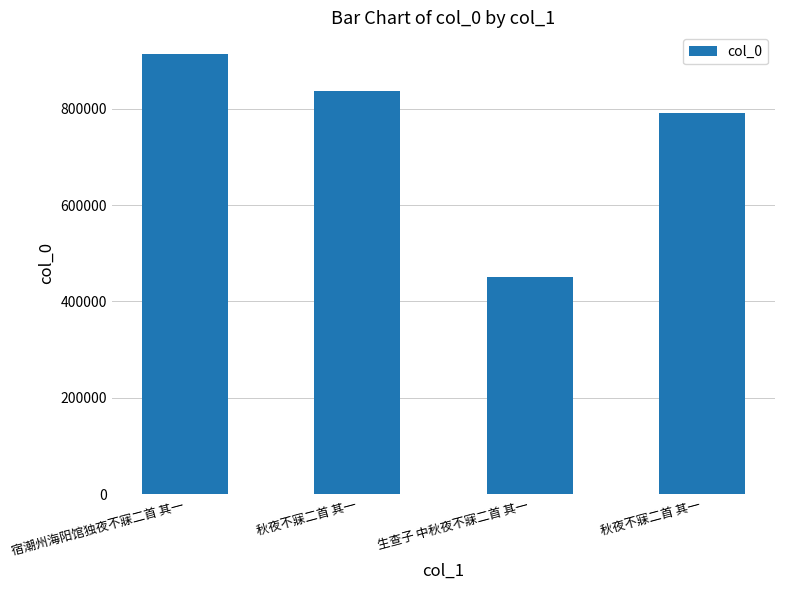

How many bars are there in total?

4